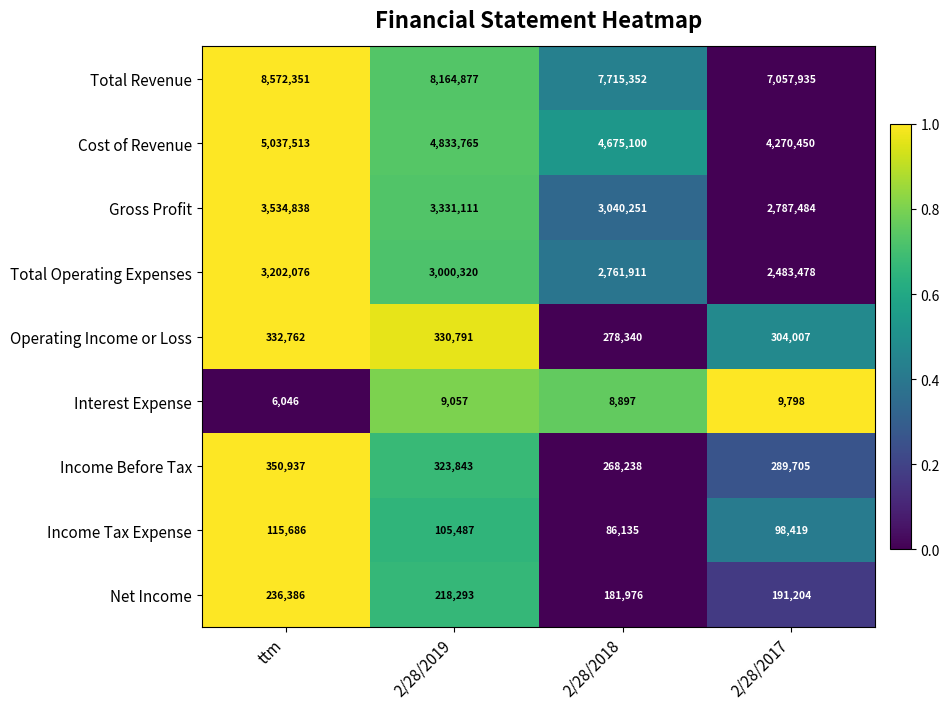

Is it true that Income Tax Expense equals 105487 at 2/28/2019?

True